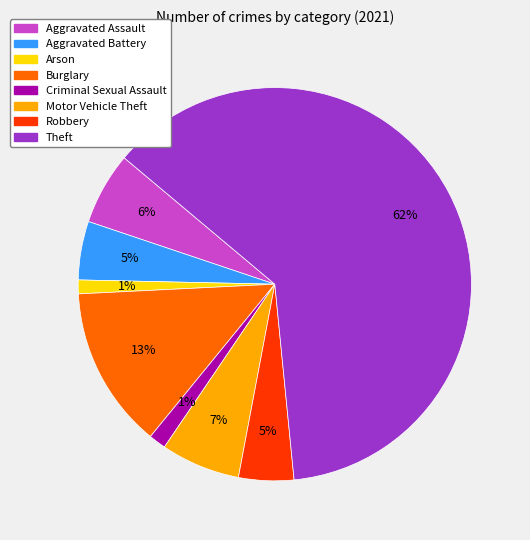

Which has a higher value, Theft or Burglary?

Theft